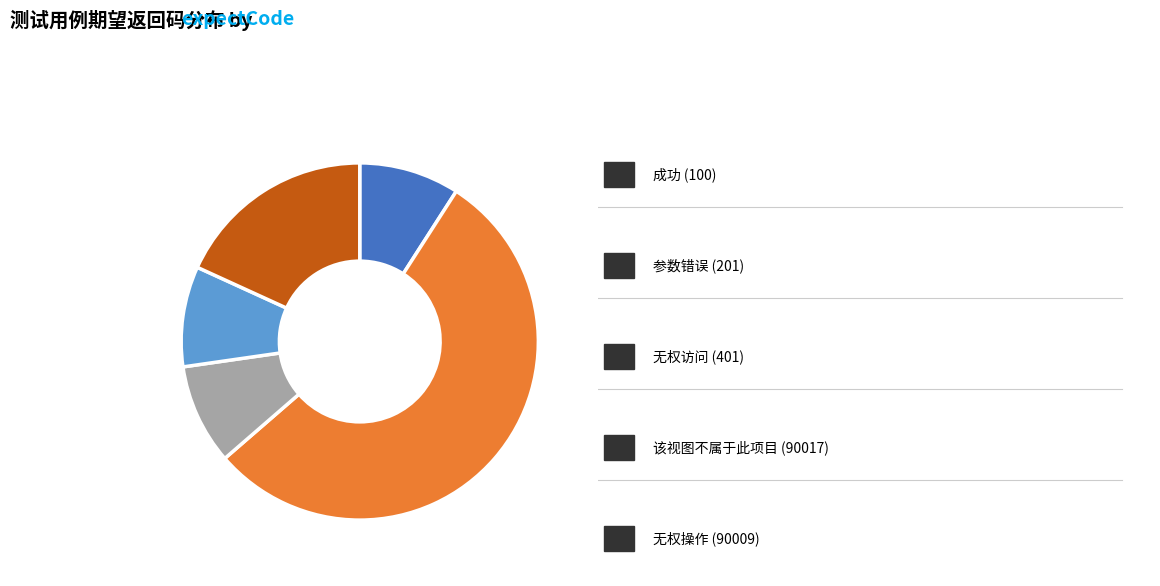

Is there any slice that represents more than half of the pie?

Yes